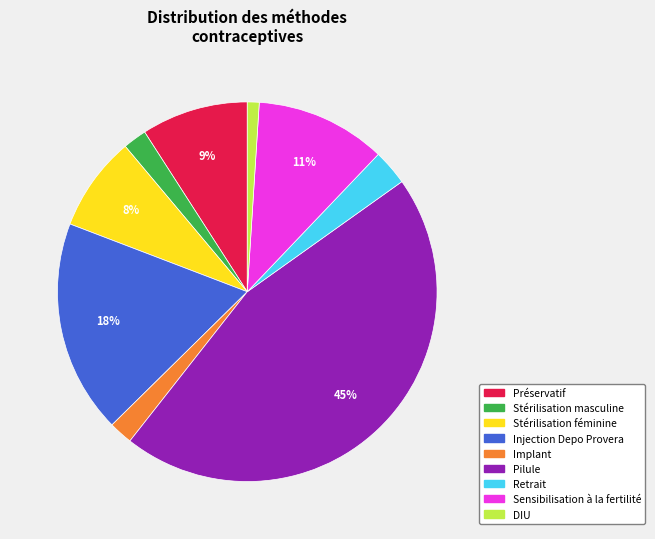

To the nearest percent, what portion does Sensibilisation à la fertilité represent?

11%